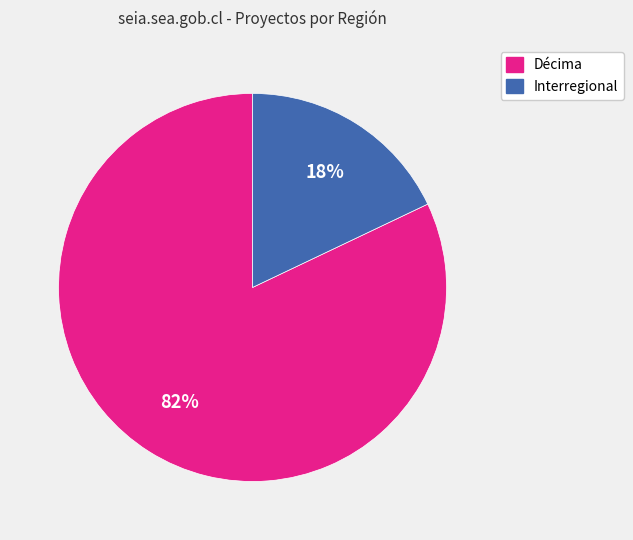

Which category accounts for the majority?

Décima